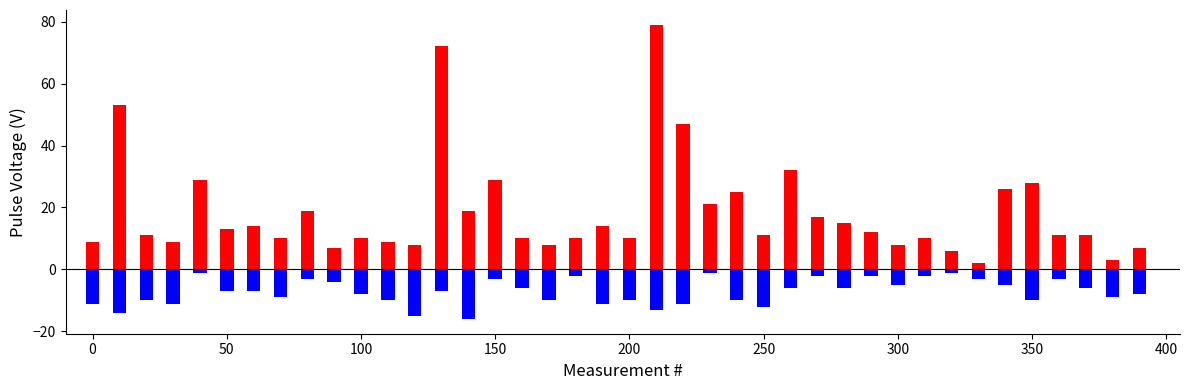

List the series in order of their overall mean, lowest first.

F (negative), A (positive)